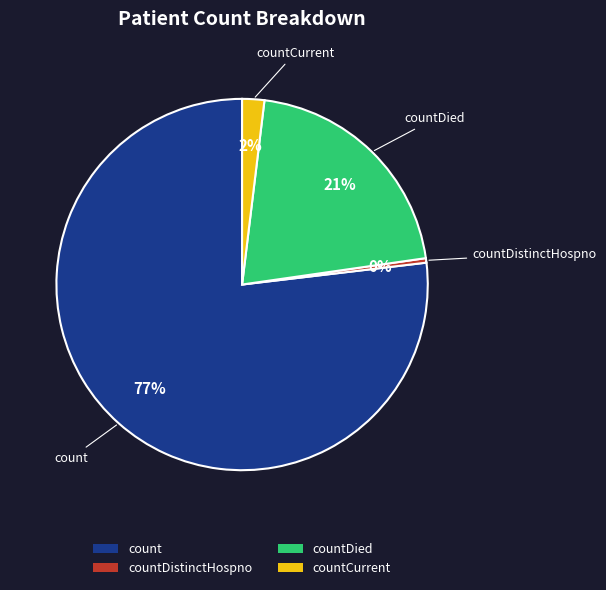

To the nearest percent, what portion does count represent?

77%